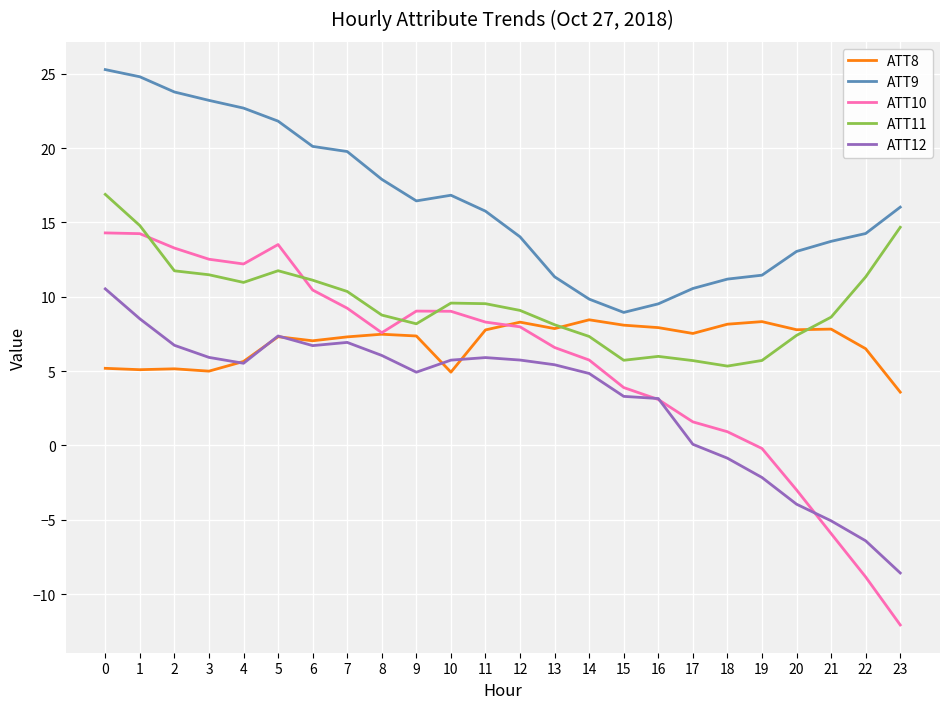

Which series changed the most between 10 and 19?

ATT10